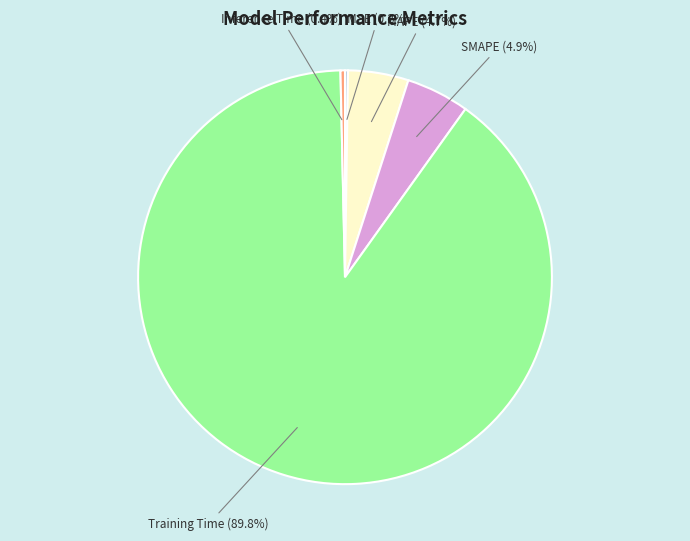

Is there any slice that represents more than half of the pie?

Yes